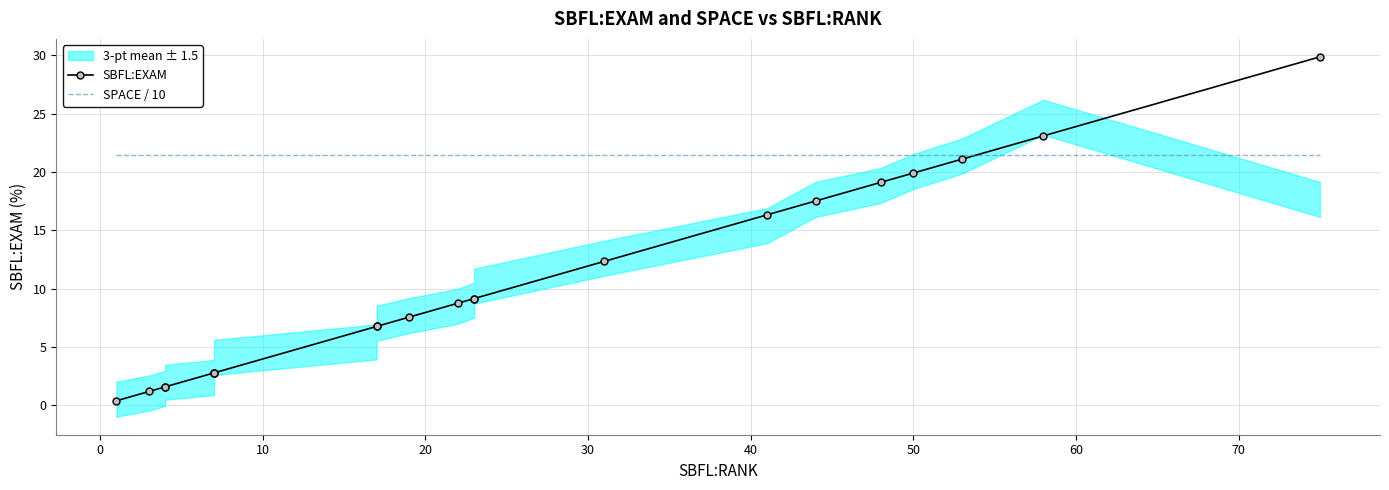

How many times do SBFL:EXAM and SPACE / 10 cross each other?

1